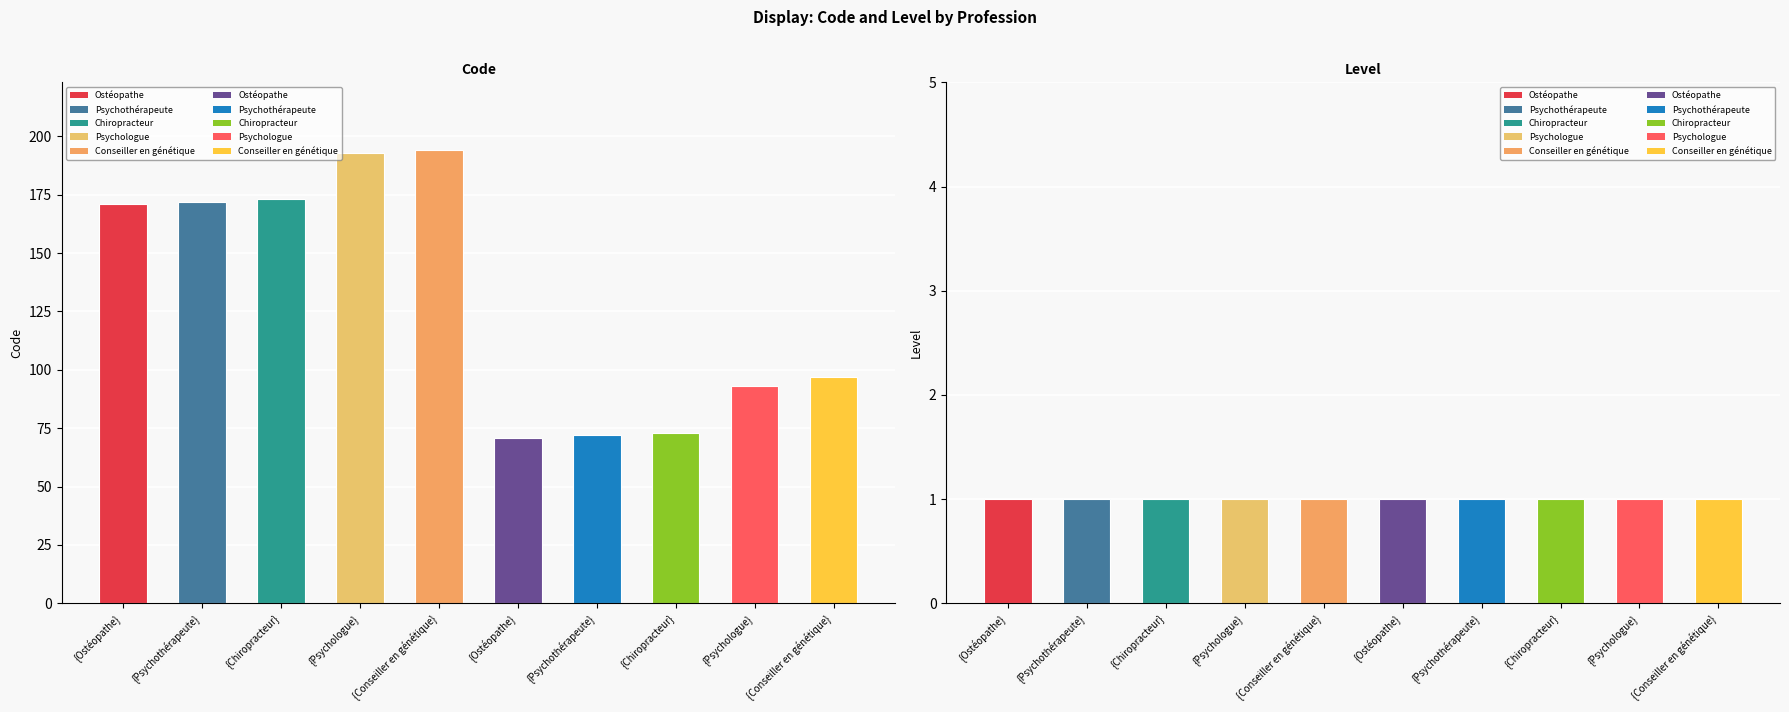

How many groups of bars are there?

10